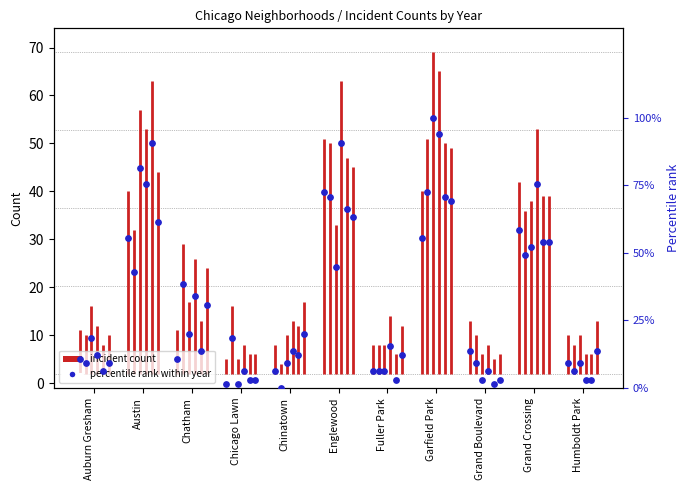

What is the total value across all series at Garfield Park?

461.5